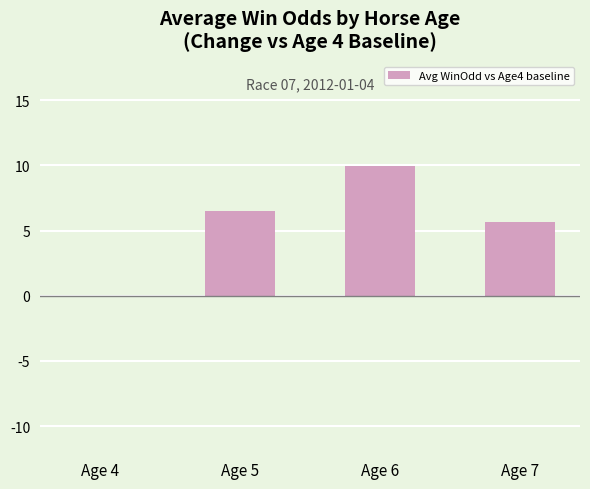

True or false: the data shows 6.5 at Age 5.

True